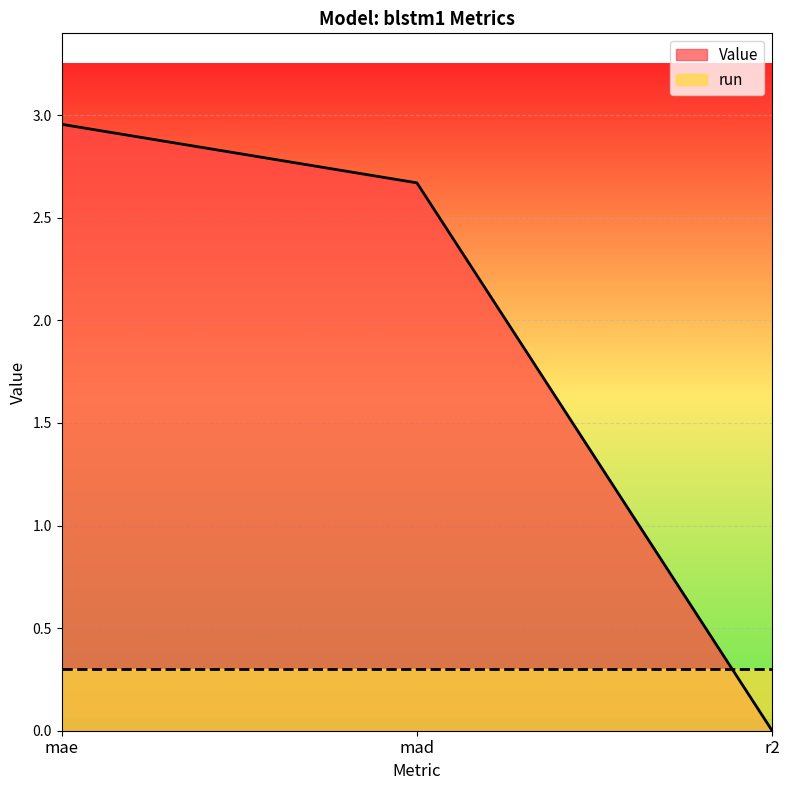

Between mad and mae, which is larger?

mae